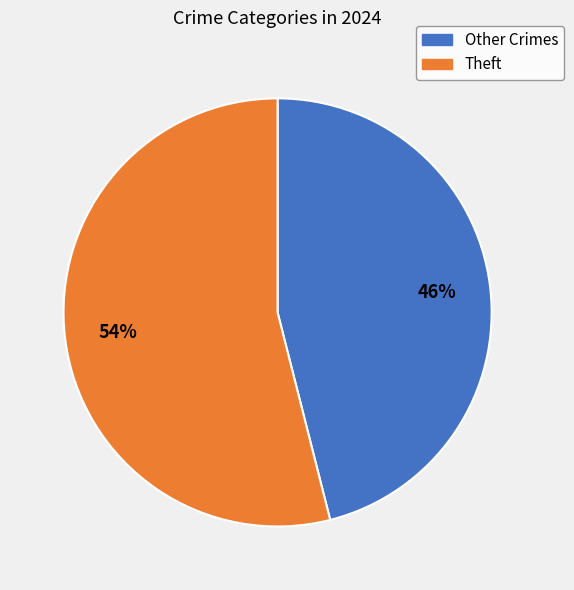

What is the ratio of the value at Other Crimes to the value at Theft?

0.9